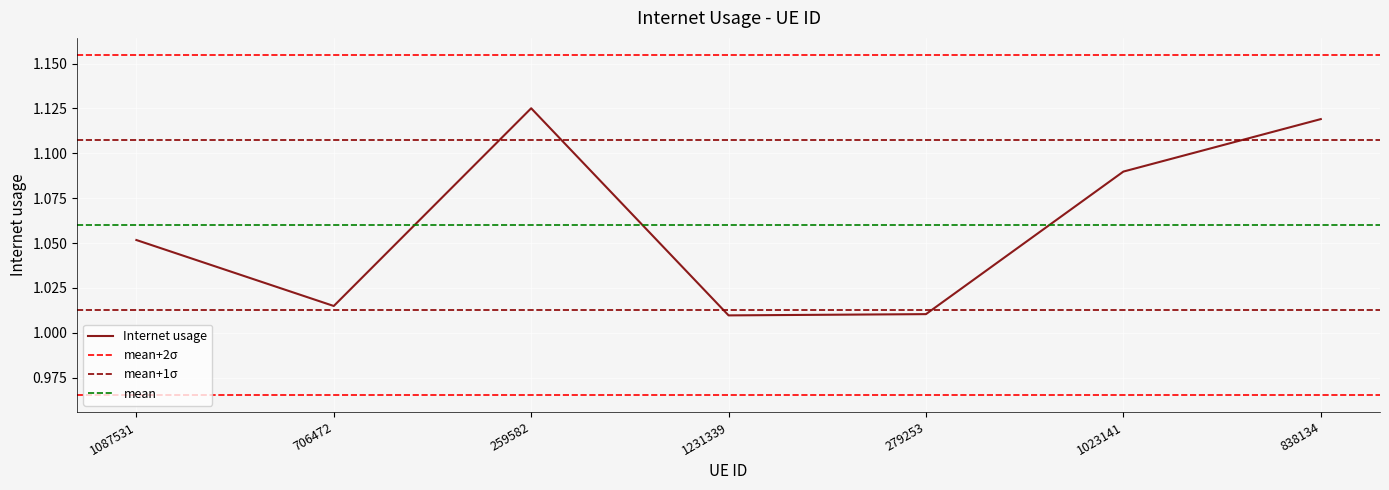

What is the ratio of the value at 838134 to the value at 706472?

1.1